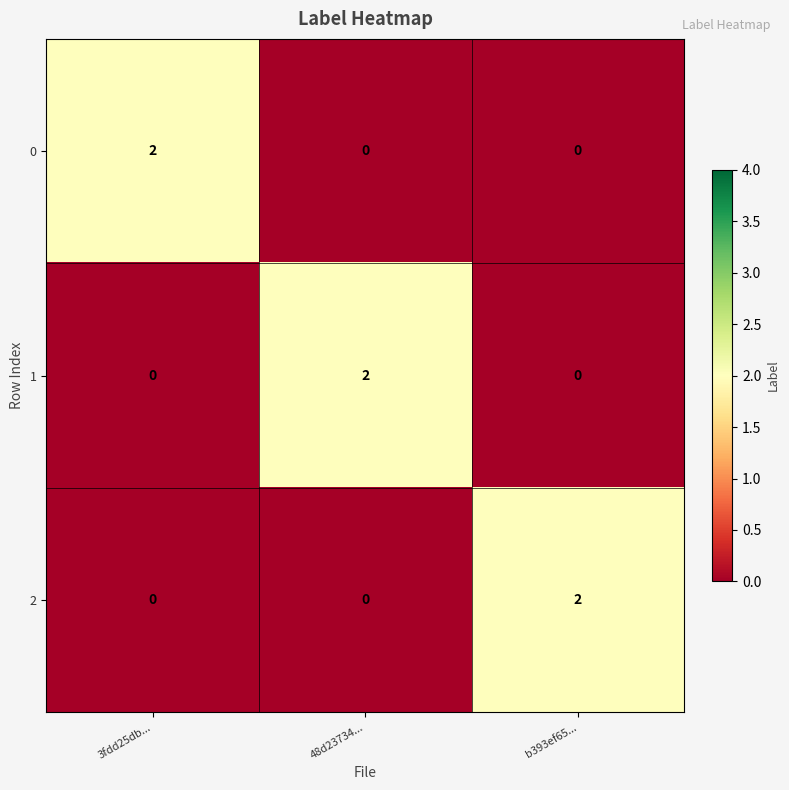

Which category has the highest value in the 1 series?

48d23734...